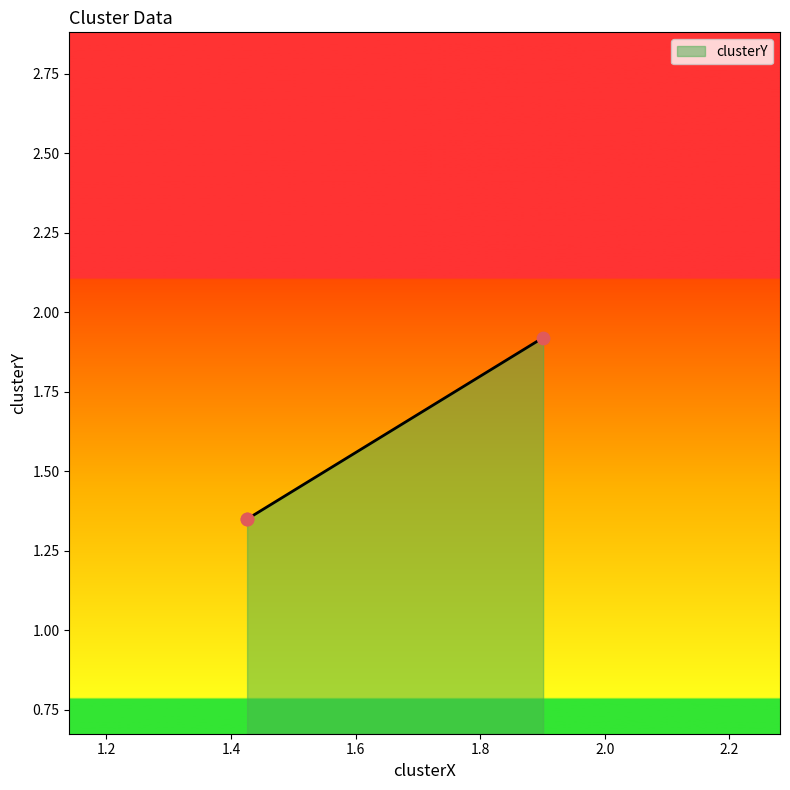

What is the difference between the maximum and minimum values?

0.6